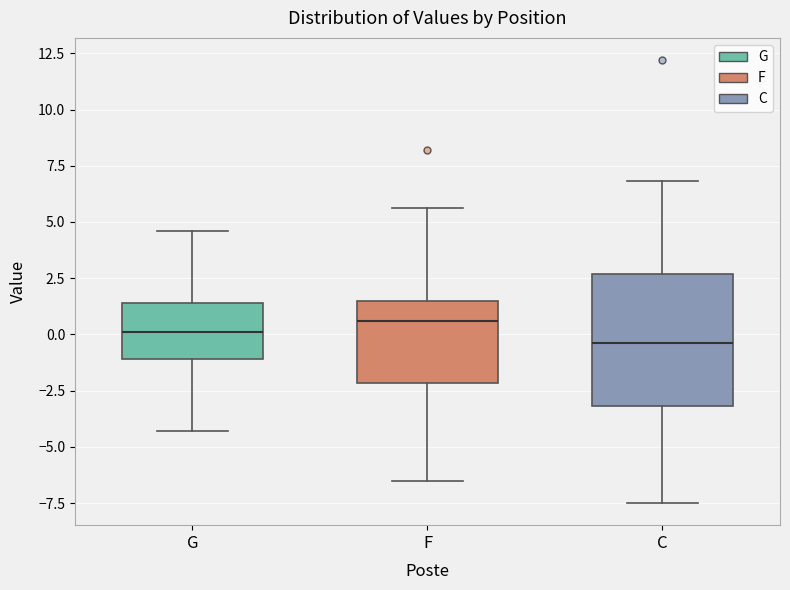

Where is the upper edge of the box for G on the y-axis? The values are not printed on the chart, so give them approximately, as read against the axis.

1.5